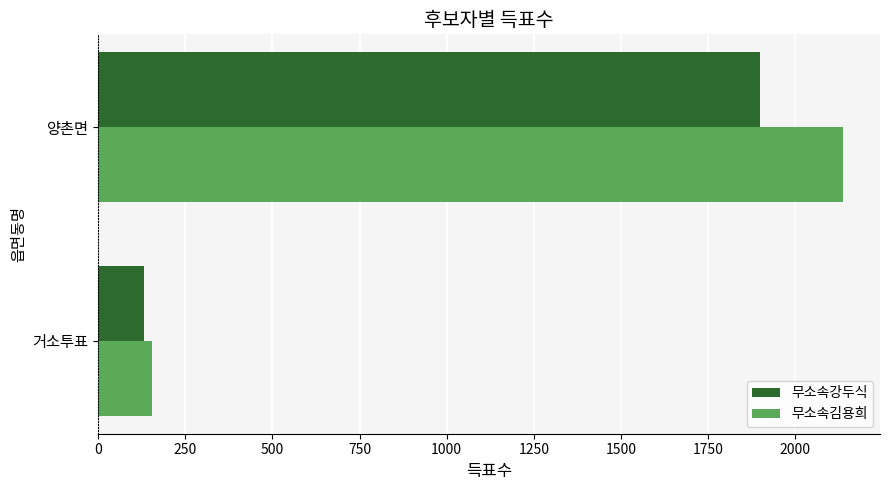

The 무소속강두식 series shows 3022 at 양촌면. True or false?

False